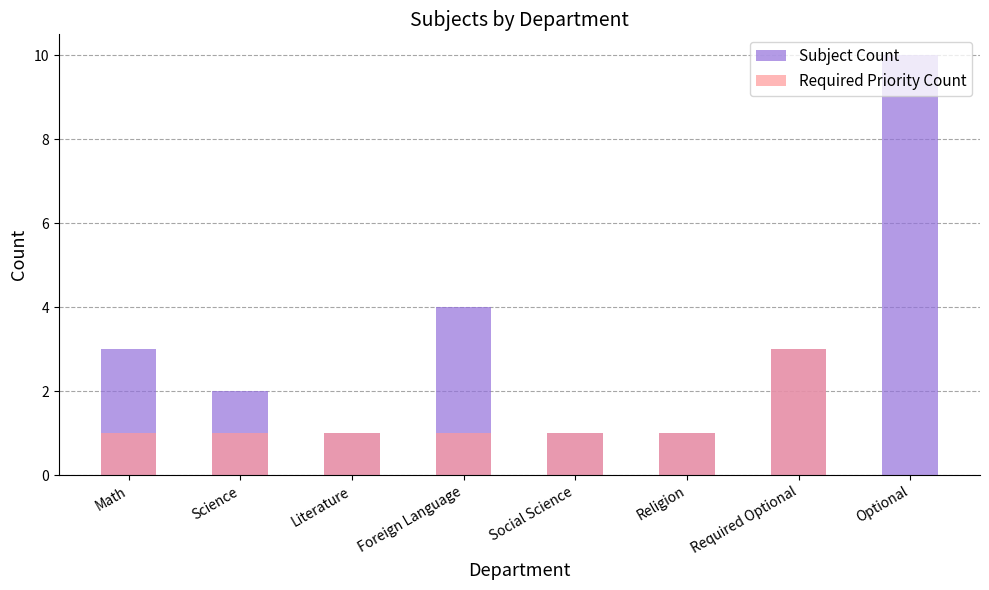

Rank the series by their maximum value, from lowest to highest.

Required Priority Count, Subject Count